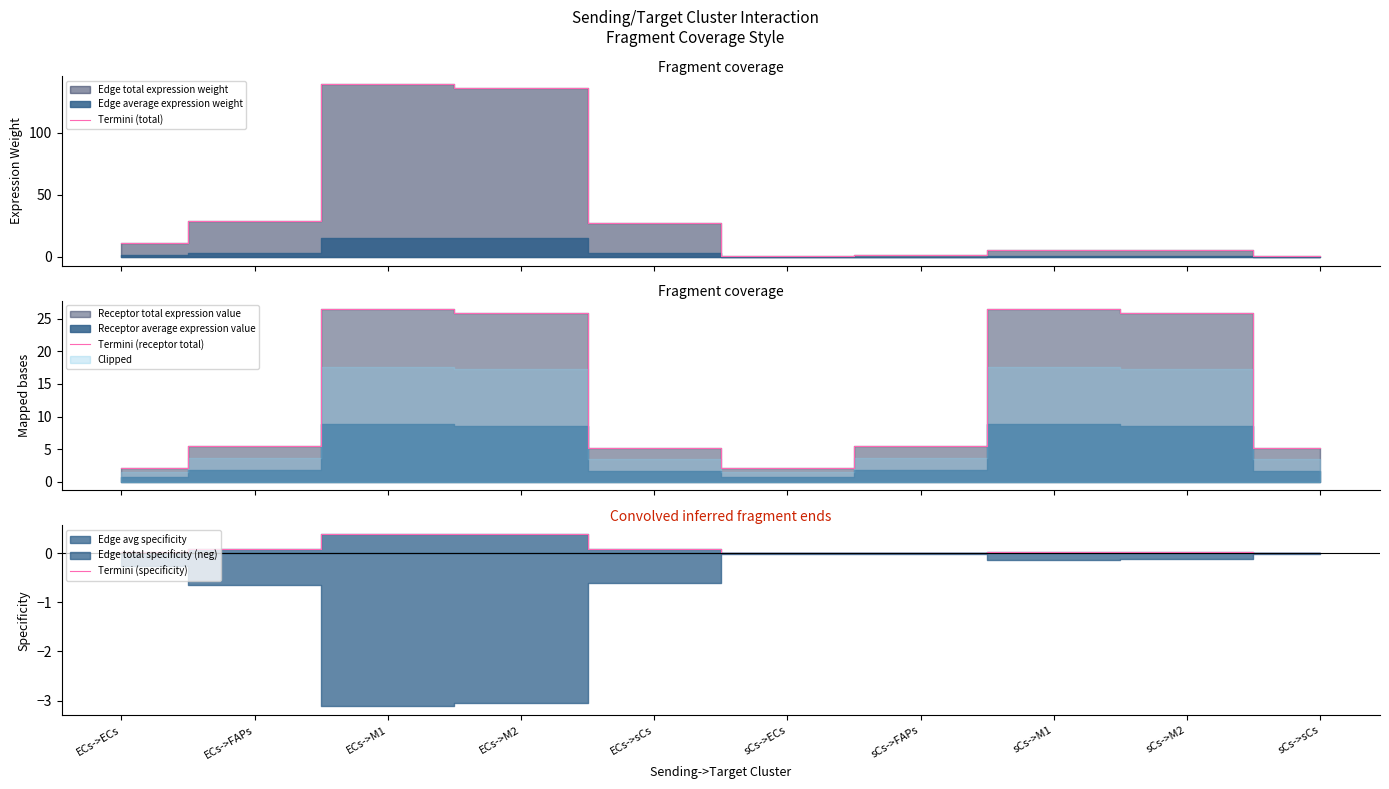

What is the difference between the maximum and minimum values in the Termini (receptor total) series?

24.3